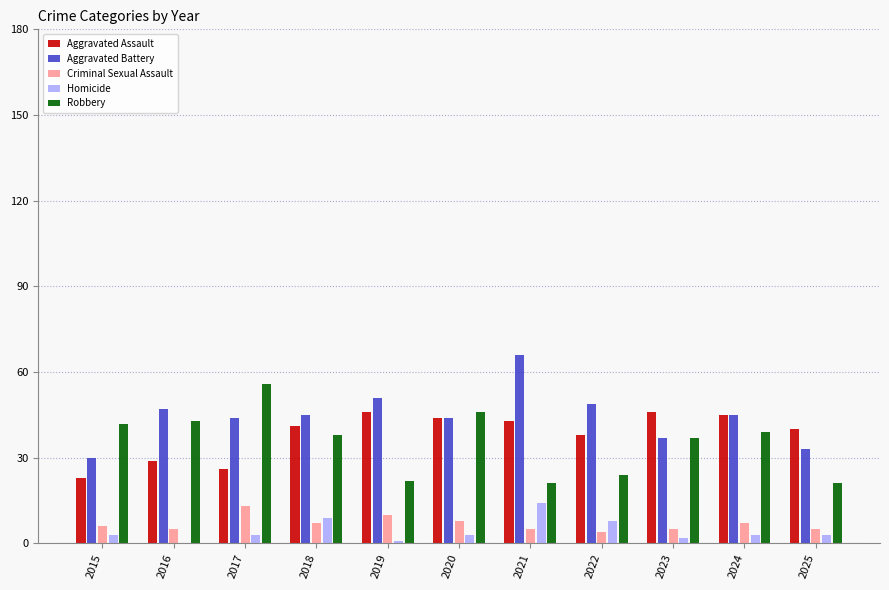

Reading right to left, what are all the values shown in this chart?

Aggravated Assault: 40	45	46	38	43	44	46	41	26	29	23
Aggravated Battery: 33	45	37	49	66	44	51	45	44	47	30
Criminal Sexual Assault: 5	7	5	4	5	8	10	7	13	5	6
Homicide: 3	3	2	8	14	3	1	9	3	0	3
Robbery: 21	39	37	24	21	46	22	38	56	43	42